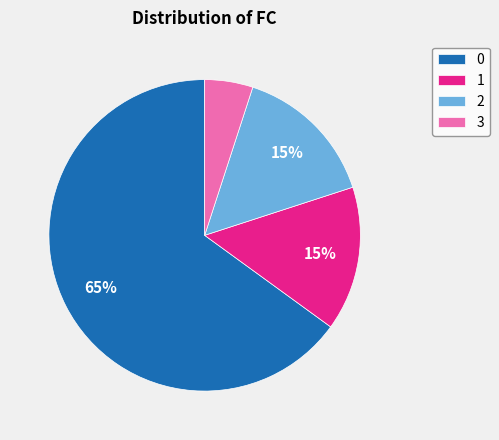

How many segments does this pie chart have?

4